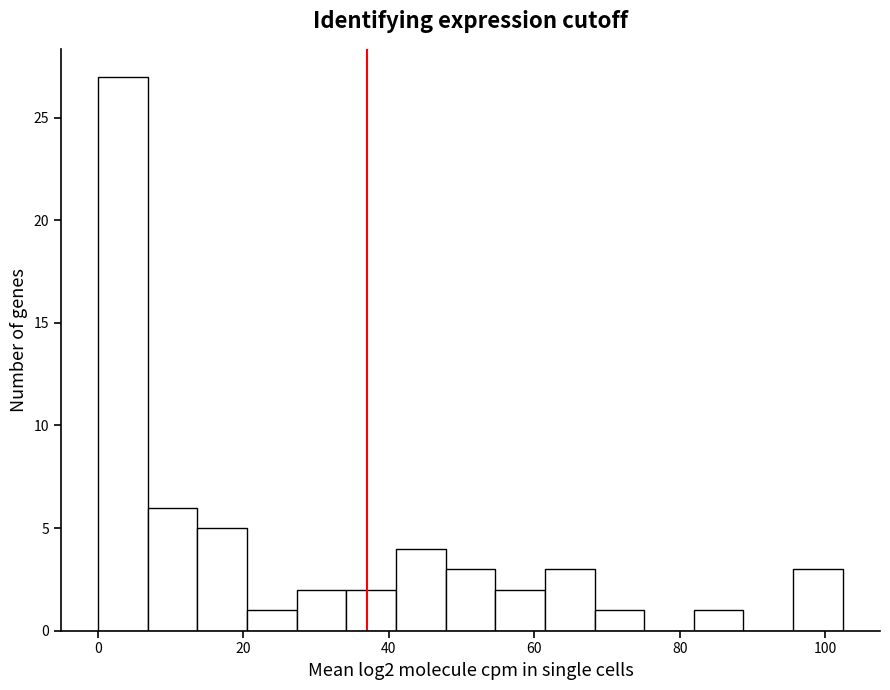

Around what value on the x-axis is the tallest bar? Give the approximate position of its centre, as read against the axis.

4